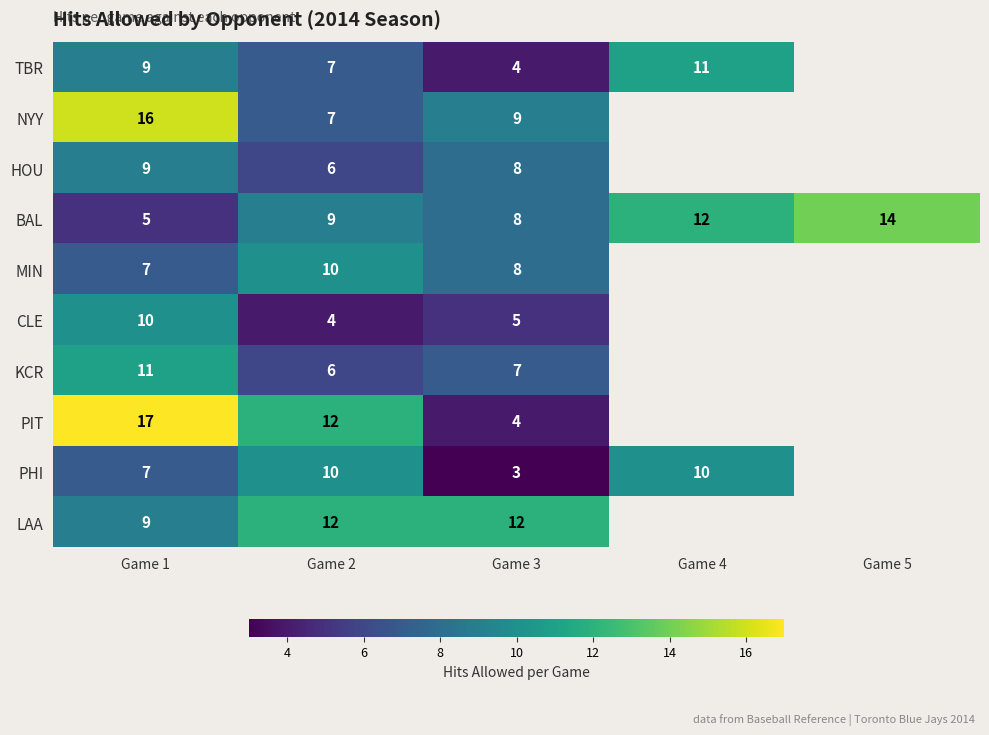

Is the value of LAA at Game 1 greater than the value of BAL at Game 1?

Yes